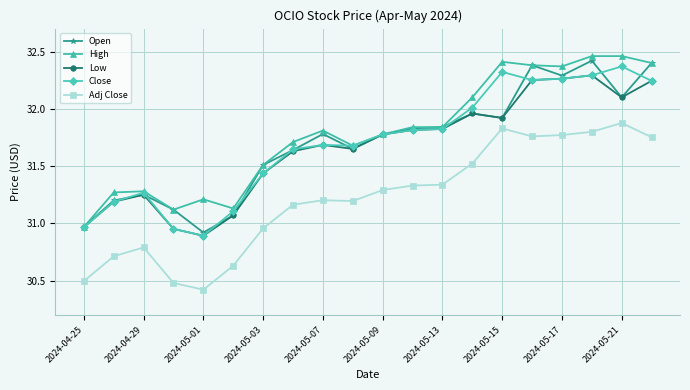

True or false: Adj Close and Close intersect in this chart.

False